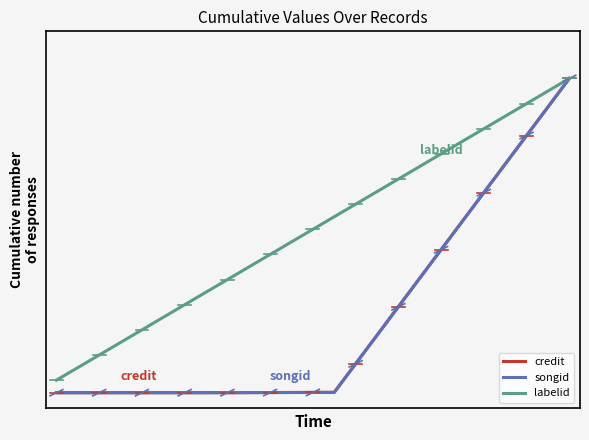

Is this an area chart (filled region under the line)?

No